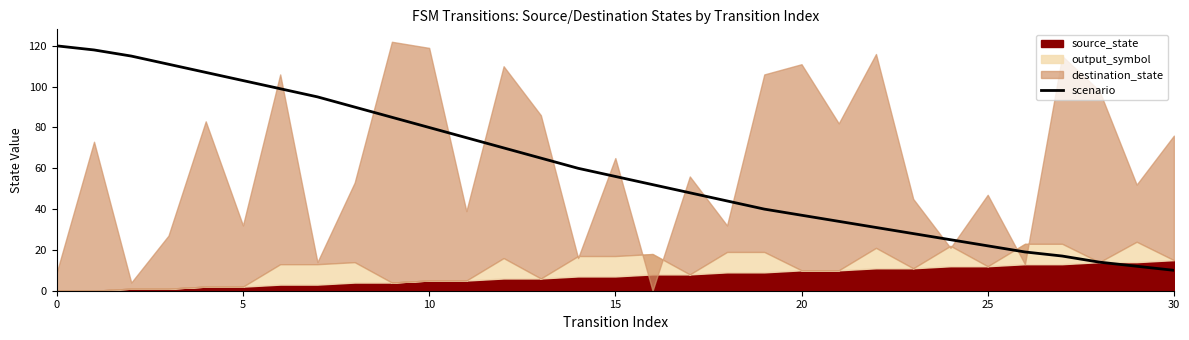

True or false: there are more than 0 points higher than both neighbors.

False